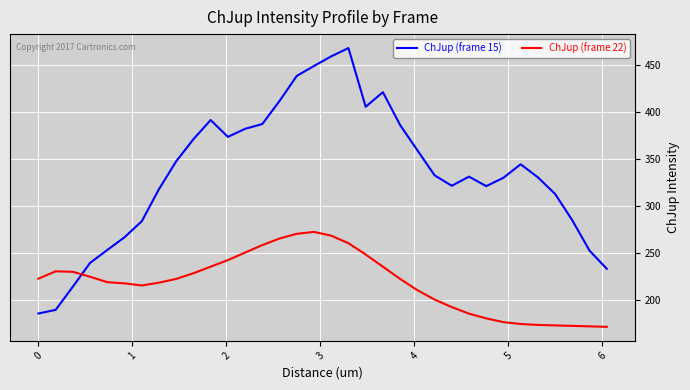

Rank the series by their average value, from highest to lowest.

ChJup (frame 15), ChJup (frame 22)